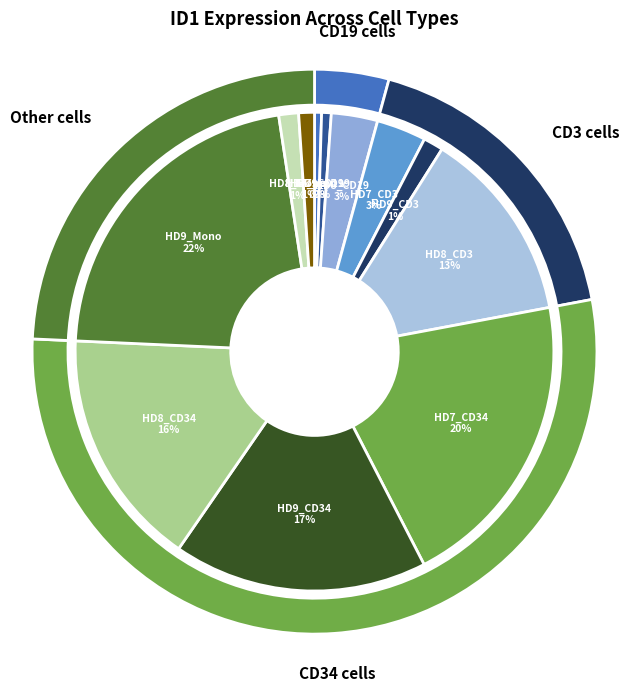

Which slice is the largest?

HD9_Mono